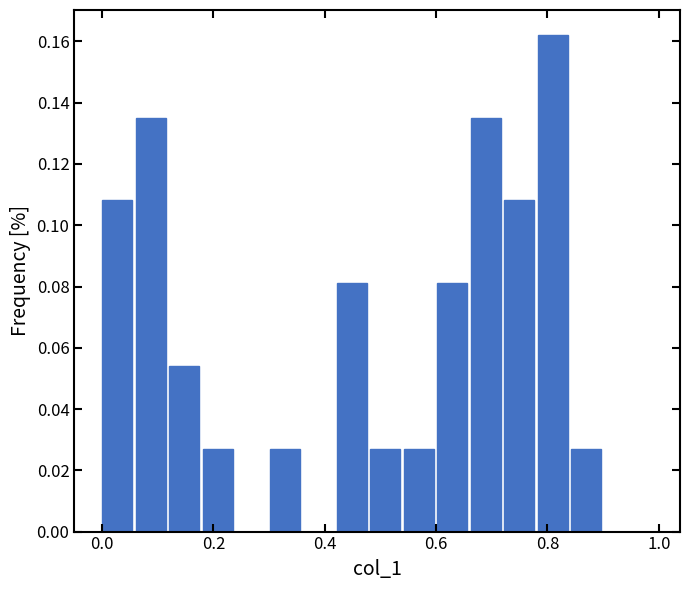

Around what value on the x-axis is the tallest bar? Give the approximate position of its centre, as read against the axis.

0.80